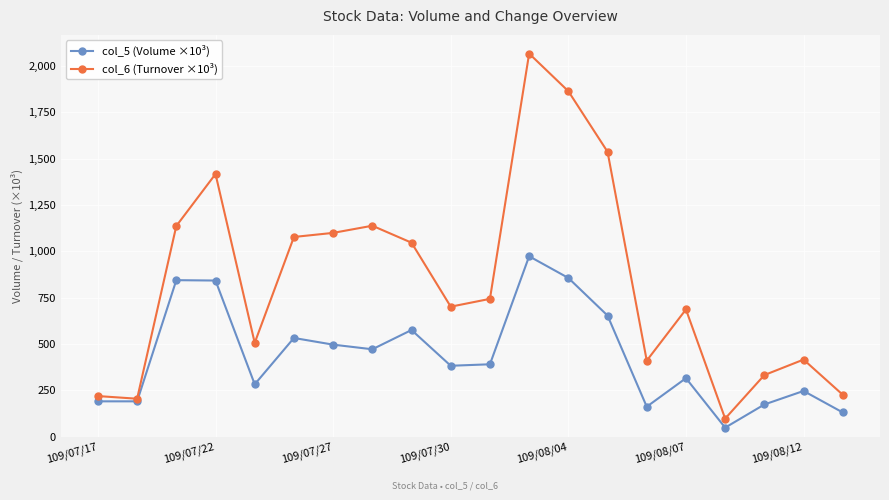

List the series in order of their peak value, highest first.

col_6 (Turnover ×10³), col_5 (Volume ×10³)